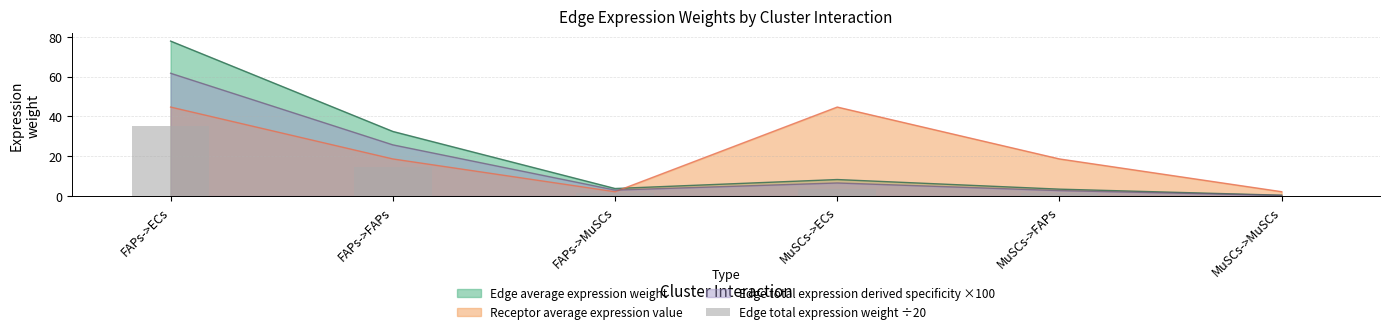

How many times do Receptor average expression value and Edge total expression derived specificity ×100 cross each other?

1